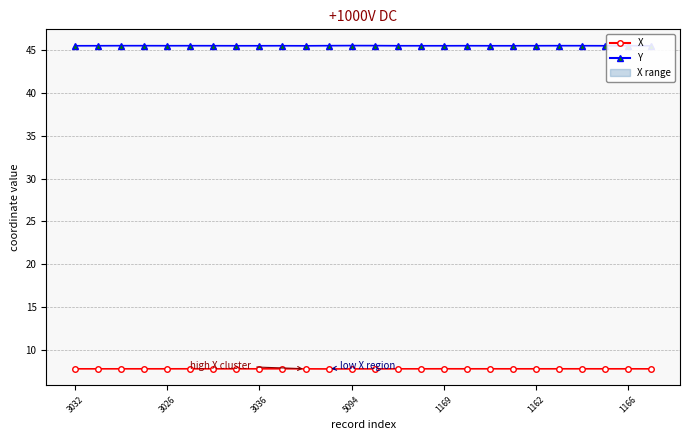

What value does the X series have at 1162?

7.9